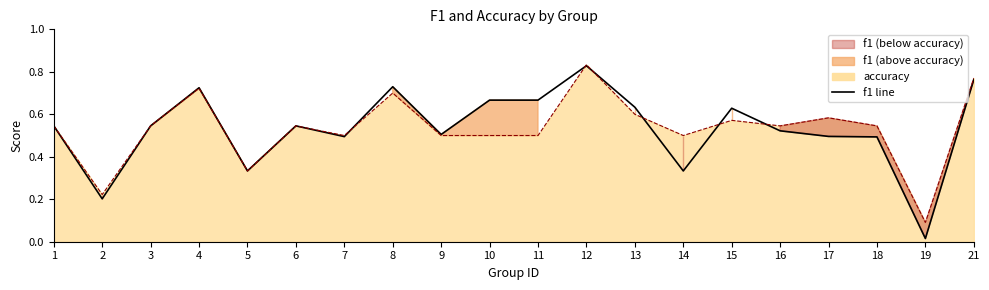

True or false: f1 line has a value of 0.7 at 8.

True